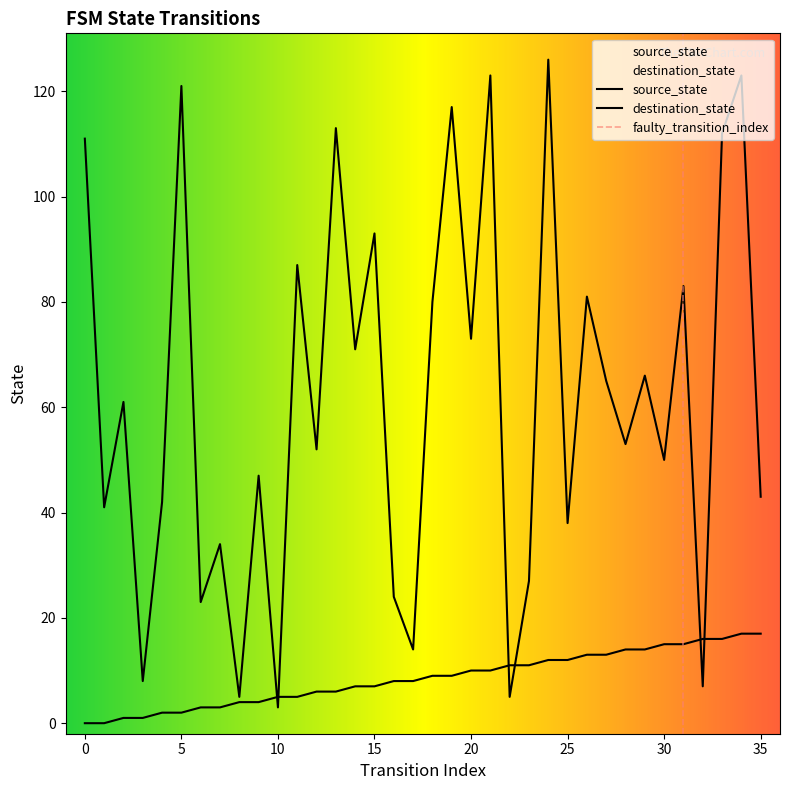

The value of destination_state at 27 is 65. True or false?

True